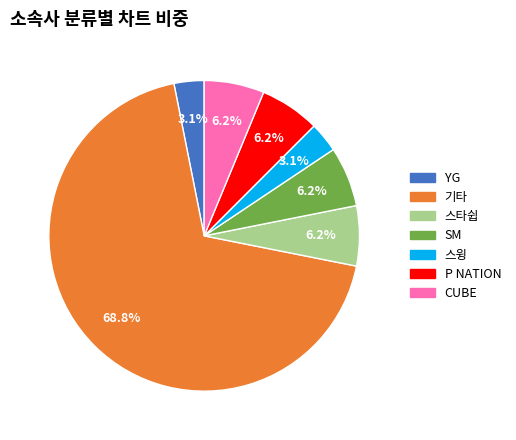

To the nearest percent, what portion does SM represent?

6%